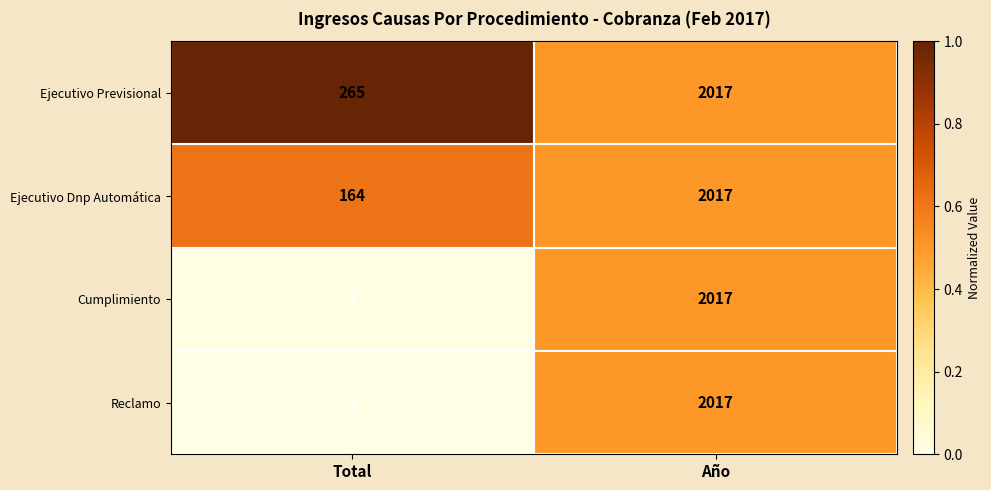

What is the total value across all series at Total?

440